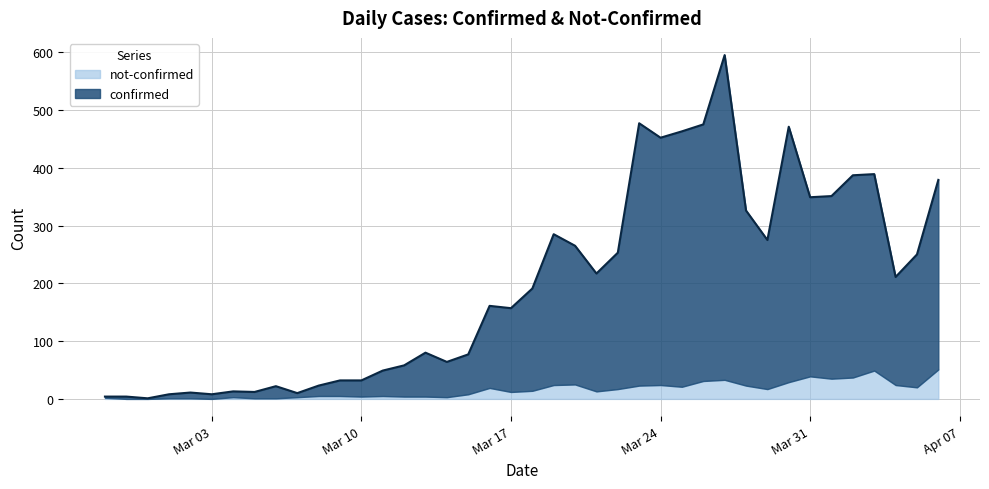

The chart shows a value of 54 at 2020-03-09. True or false?

False